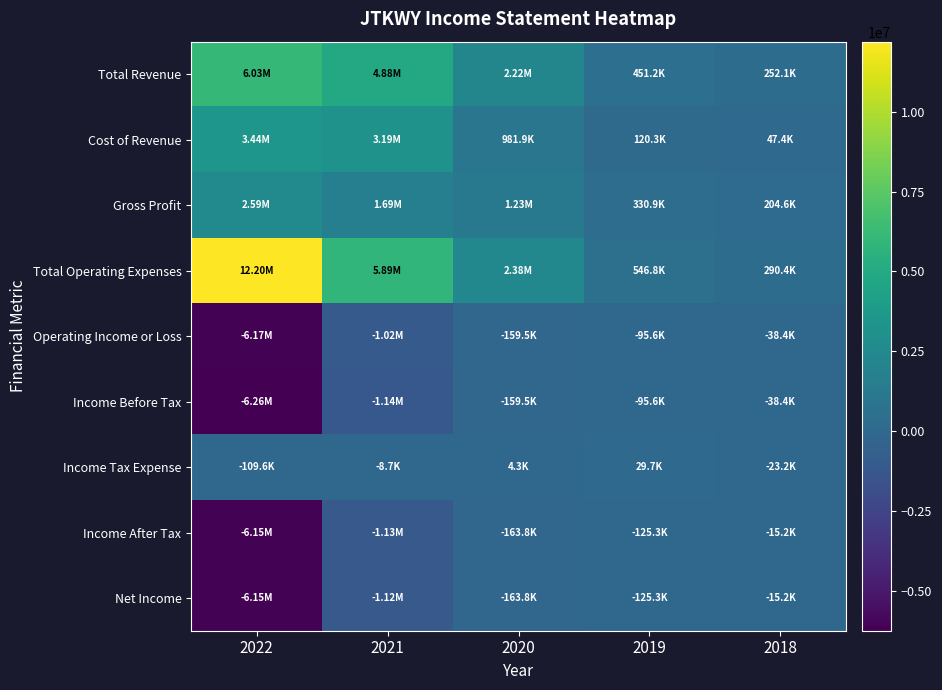

What is the difference between the highest and lowest values at 2022?

18461300